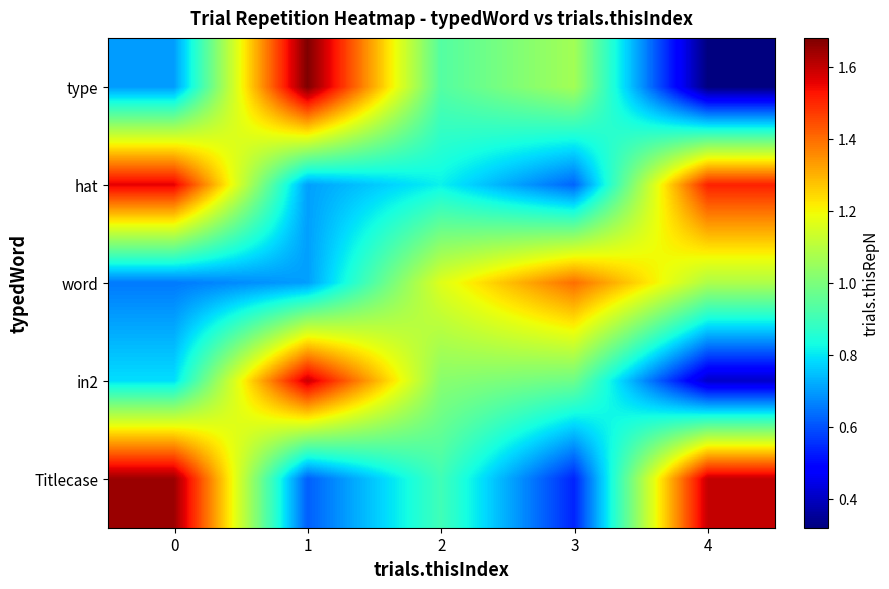

Reading left to right, what are all the values shown in this chart?

type: 0=0.7	1=1.7	2=0.9	3=1.1	4=0.3
hat: 0=1.6	1=0.7	2=0.8	3=0.6	4=1.5
word: 0=0.7	1=0.7	2=1.2	3=1.4	4=1.1
in2: 0=0.8	1=1.6	2=1.0	3=1.0	4=0.4
Titlecase: 0=1.6	1=0.6	2=0.9	3=0.5	4=1.6